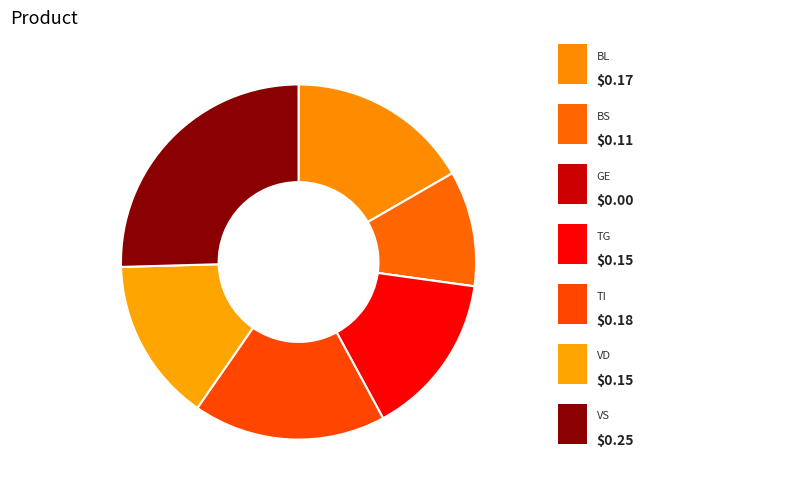

To the nearest percent, what is the average slice percentage?

14%